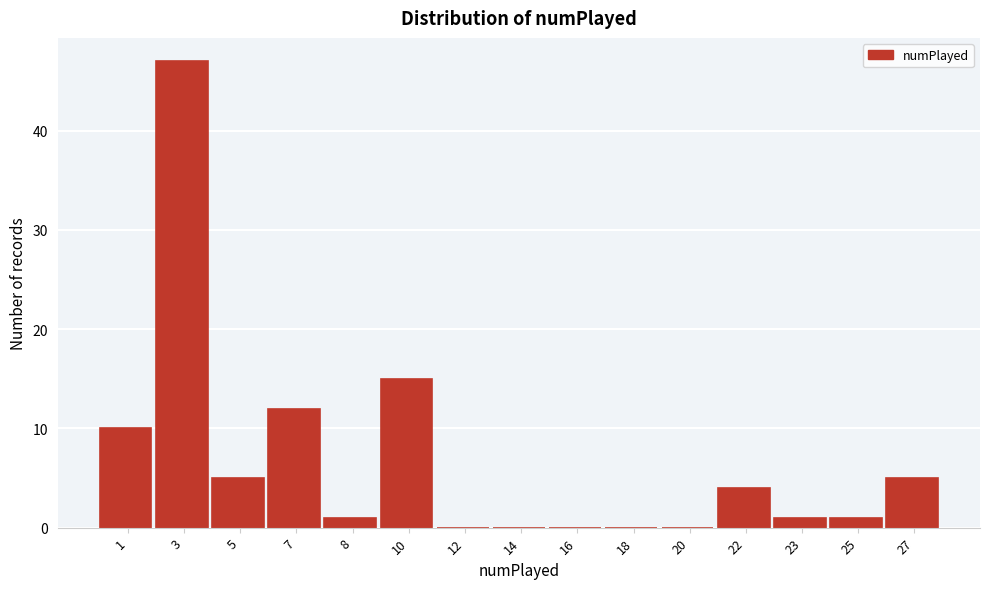

Reading left to right, transcribe all the data shown in this chart.

1=10	3=47	5=5	7=12	8=1	10=15	12=0	14=0	16=0	18=0	20=0	22=4	23=1	25=1	27=5